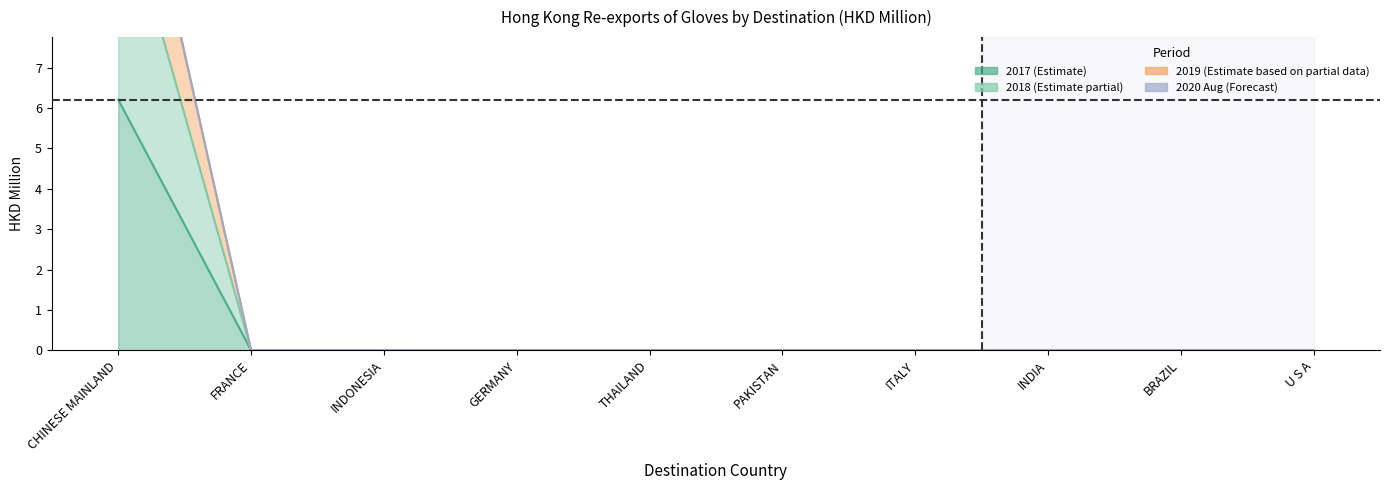

What value does the 201812 series have at CHINESE MAINLAND?

11.7